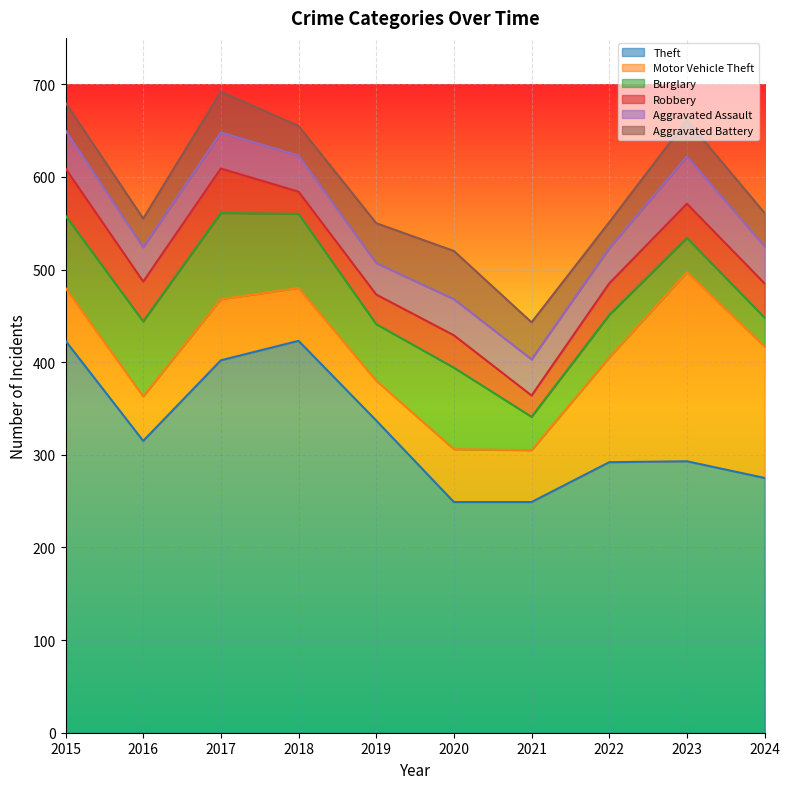

What is the total value across all series at 2022?

551